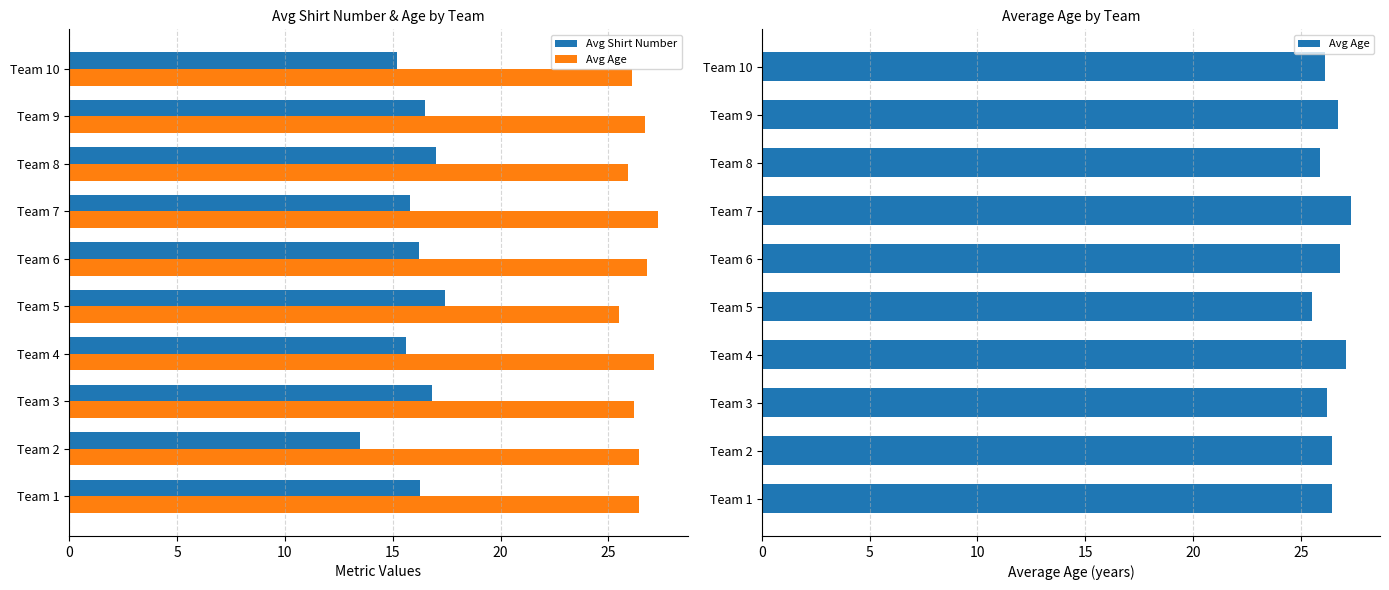

The value of Avg Age at Team 10 is 26.1. True or false?

True